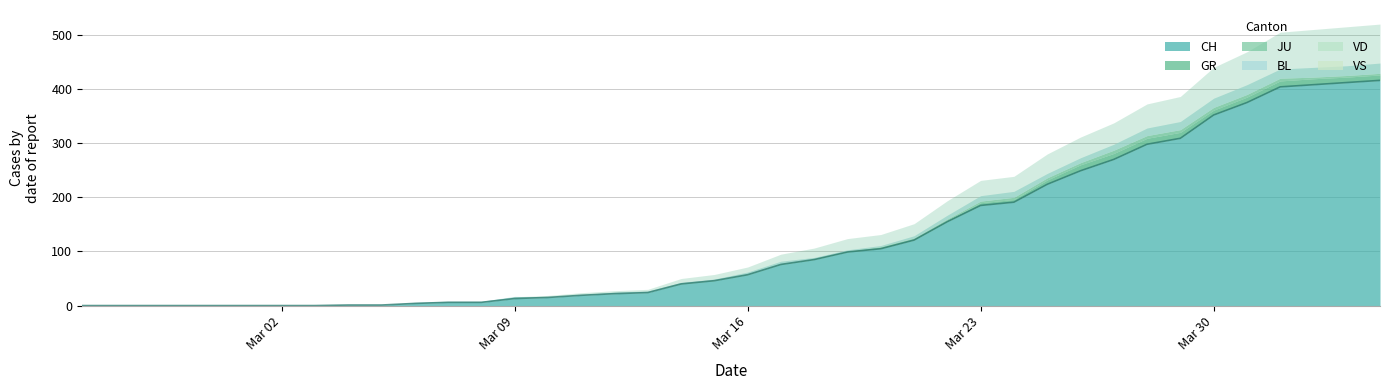

What is the maximum value for GR?

11